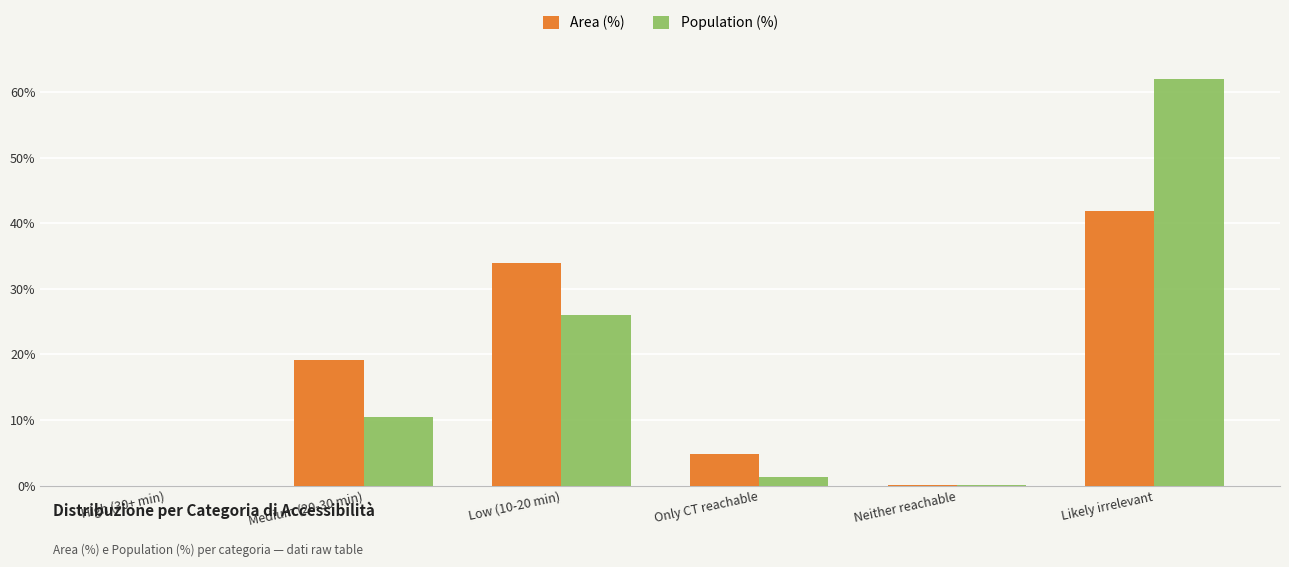

What is the average value of the Area (%) series?

16.7